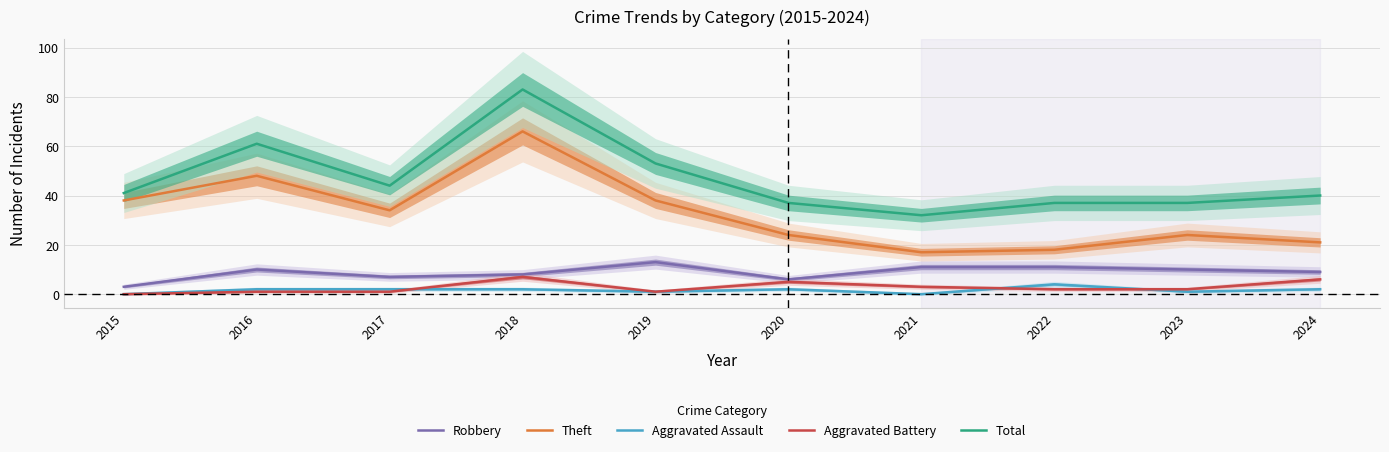

What is the value of the Theft point at the 7th from the left?

17